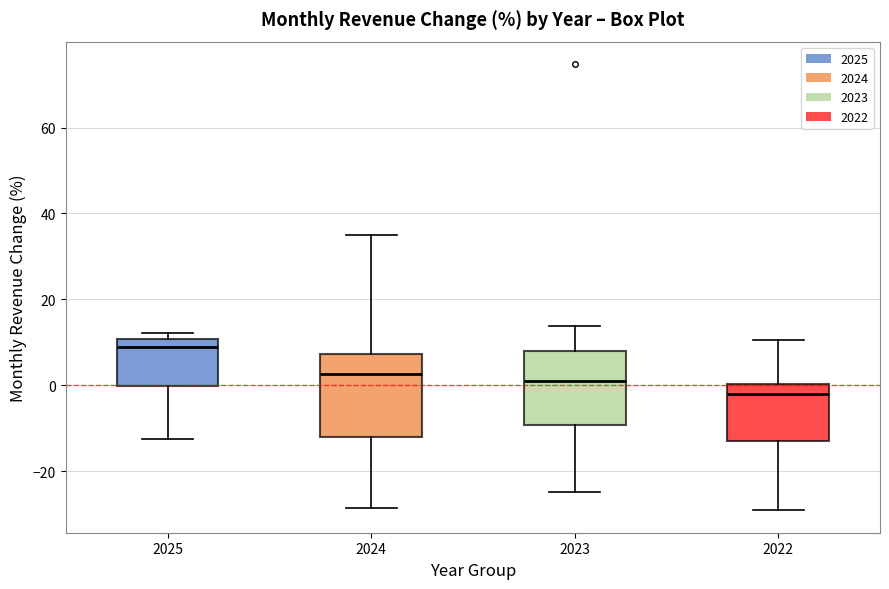

Which box's median line is the highest?

2025